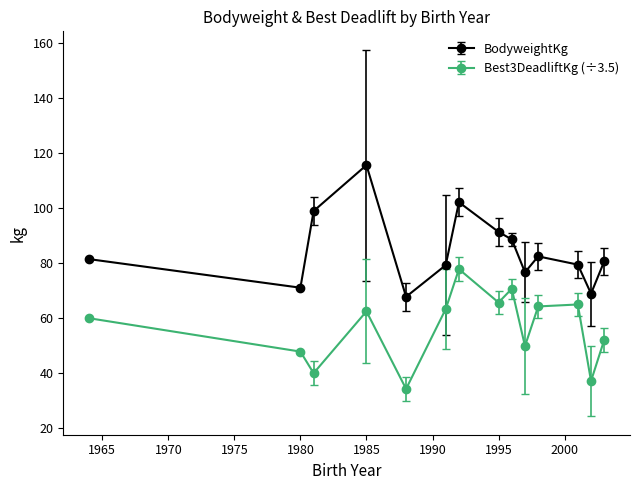

What is the difference between the maximum and minimum values in the BodyweightKg series?

47.9